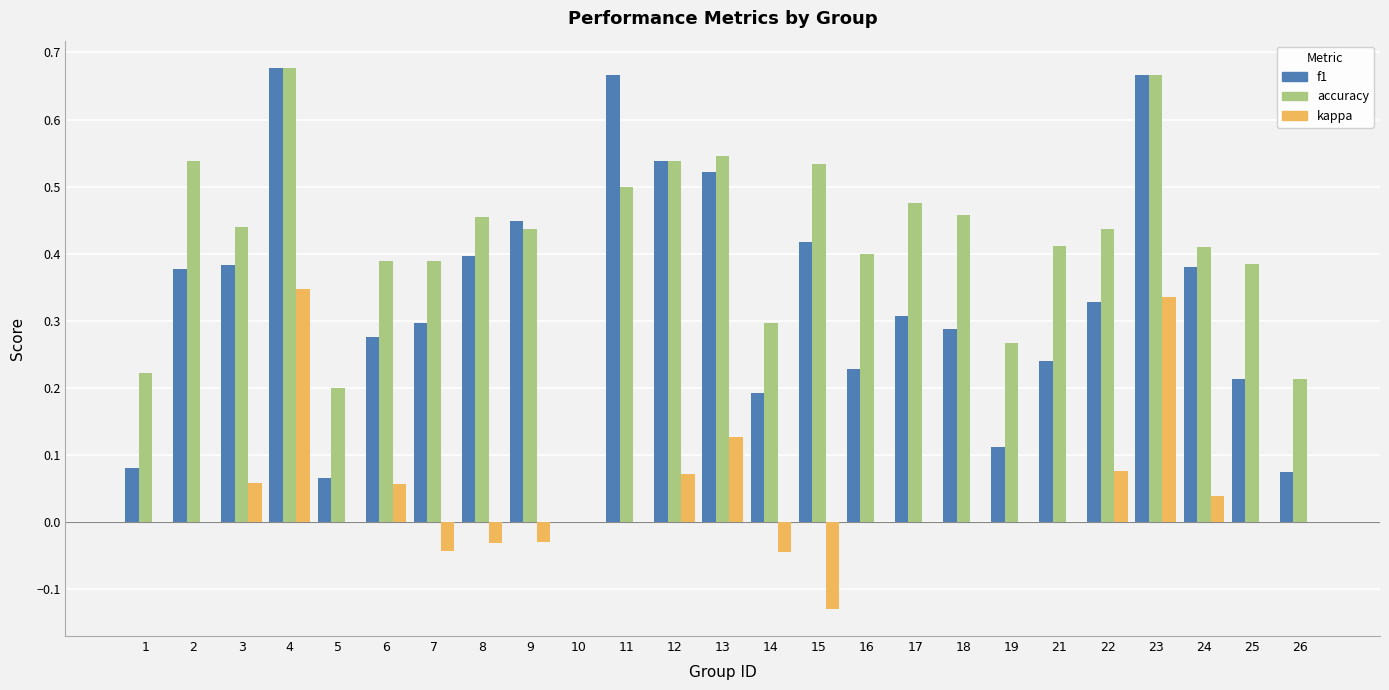

What is the total value across all series at 9?

0.9